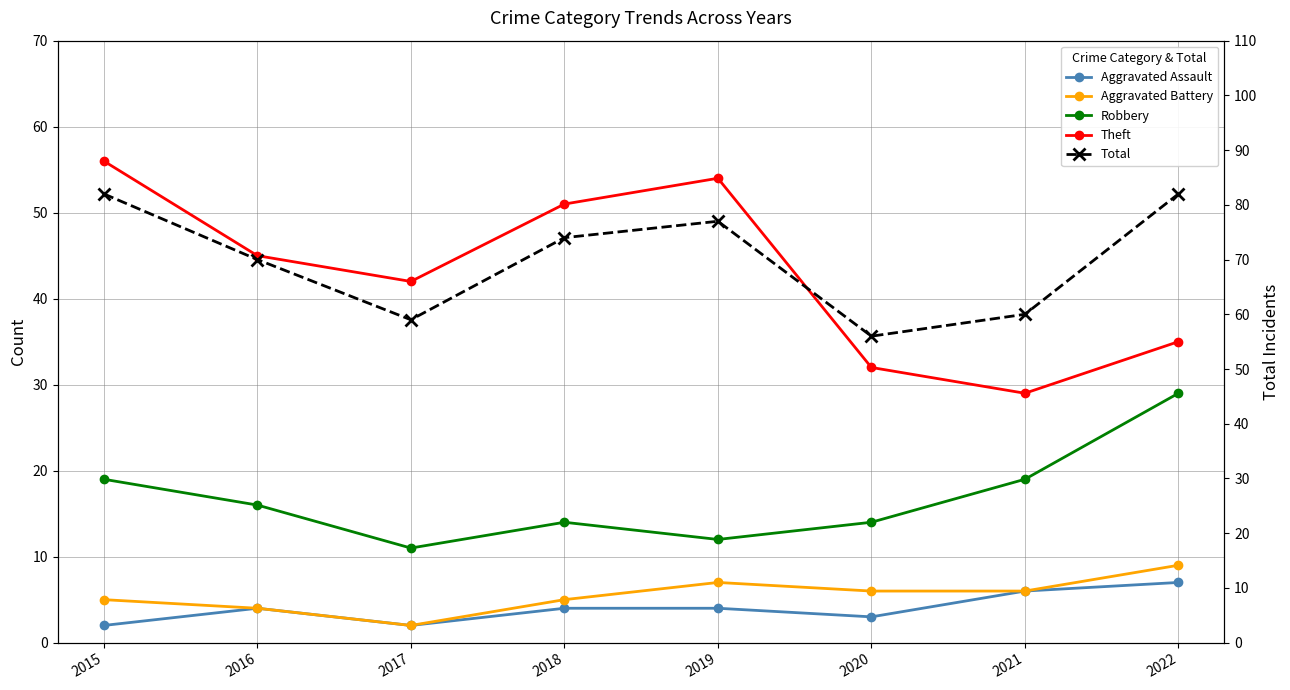

How many data points in Aggravated Assault are above 4?

2